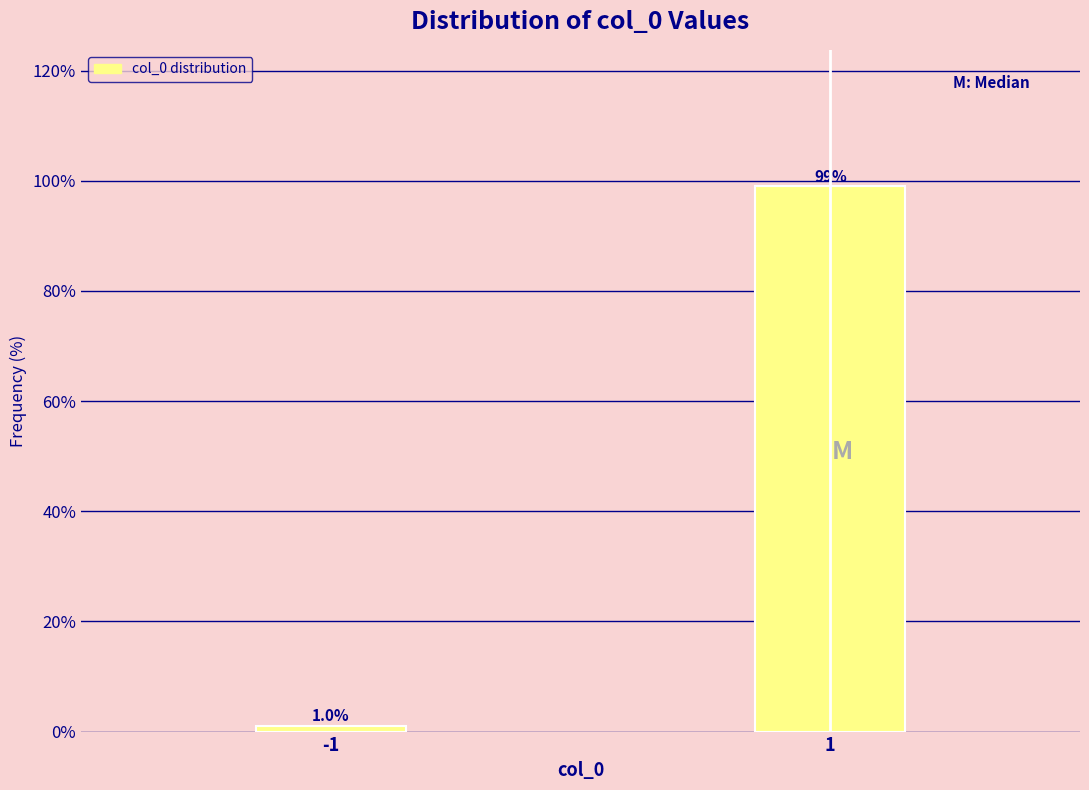

Reading left to right, list all the values displayed in this chart.

-1=1.0	1=99.0